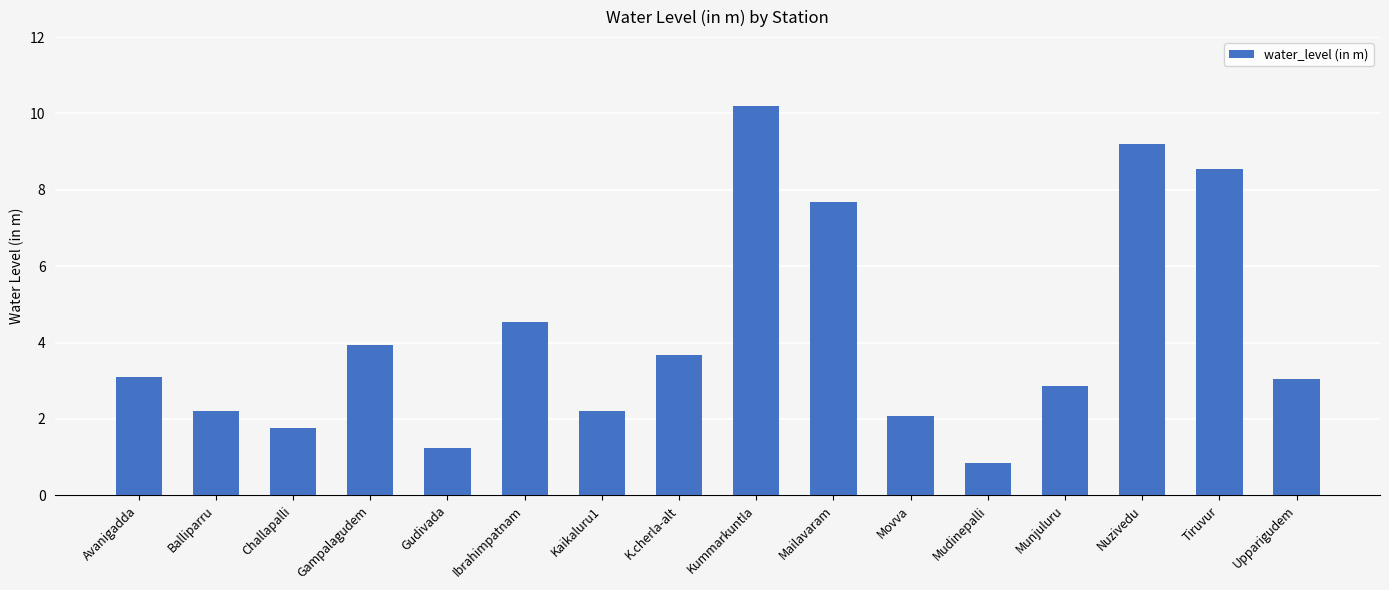

Between Movva and K.cherla-alt, which is larger?

K.cherla-alt